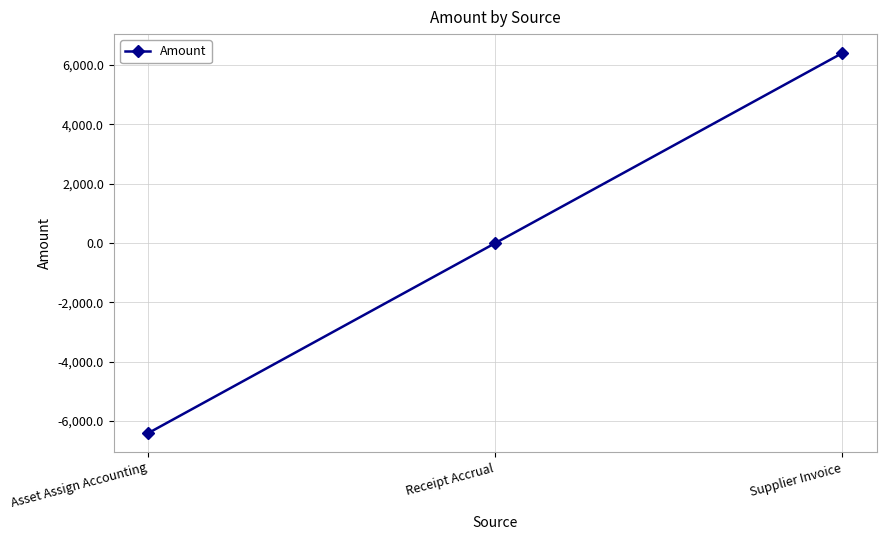

Where is the data nearest to the value 0?

Receipt Accrual